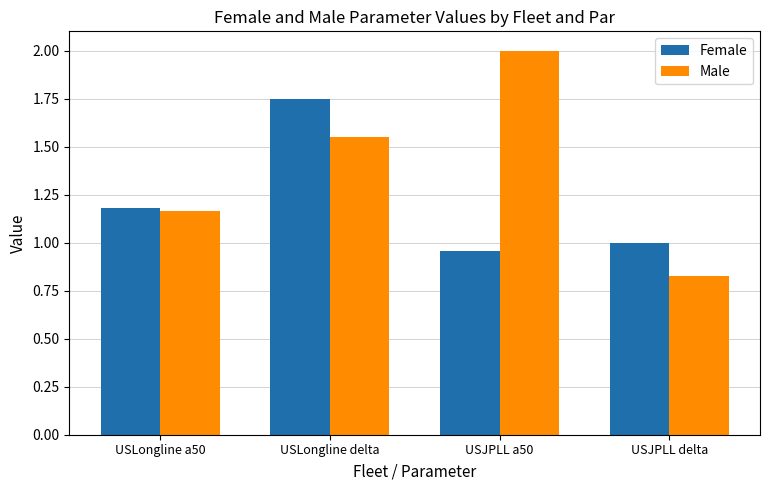

How many data points in Male are above 1?

3